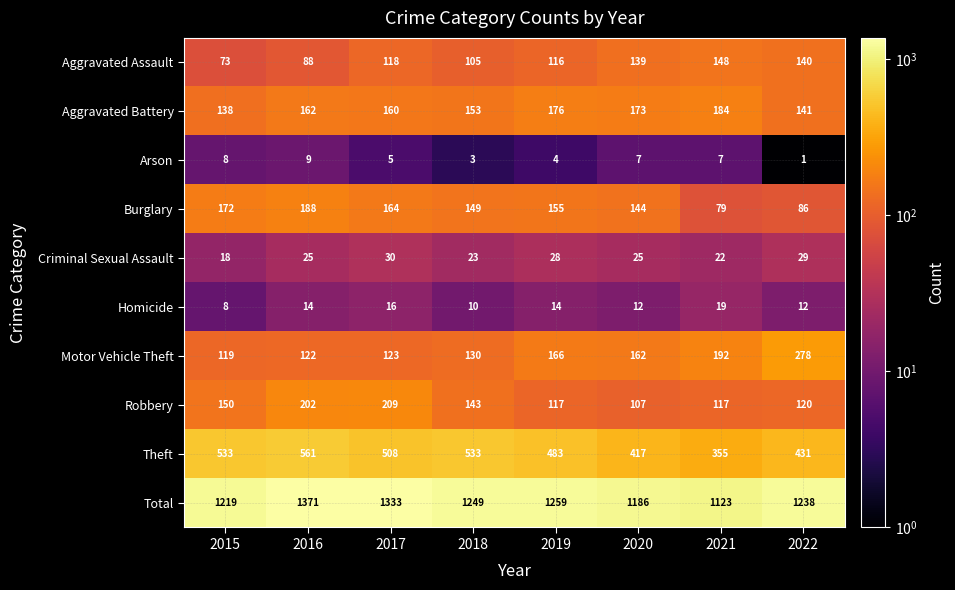

At 2022, list the series in order from largest to smallest.

Total, Theft, Motor Vehicle Theft, Aggravated Battery, Aggravated Assault, Robbery, Burglary, Criminal Sexual Assault, Homicide, Arson